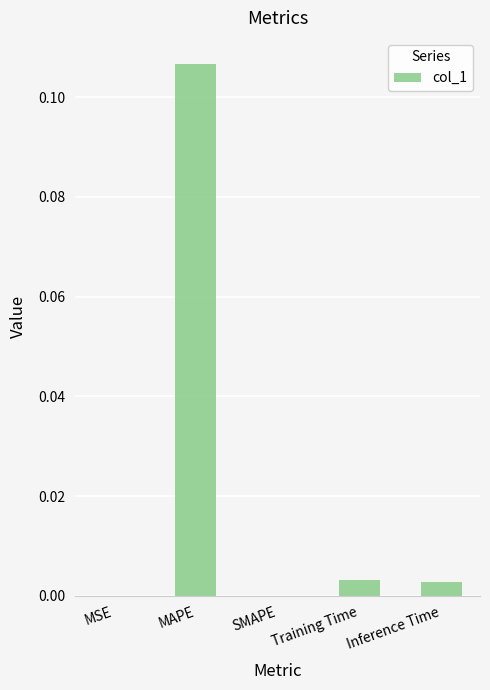

Which category has the highest value across all series?

MAPE